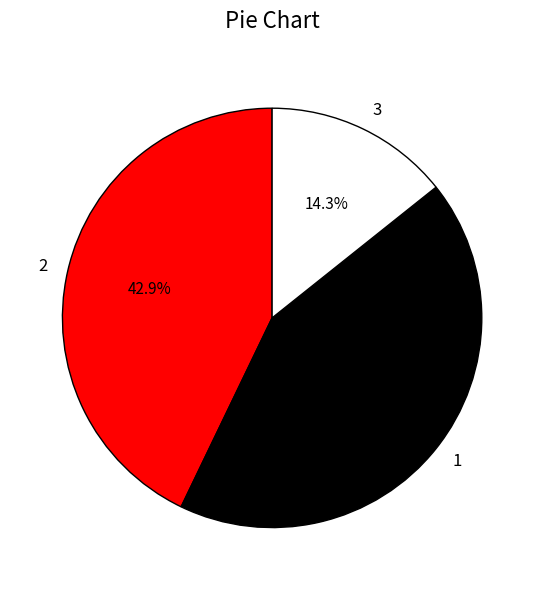

What percentage is NOT represented by 2?

57.1%